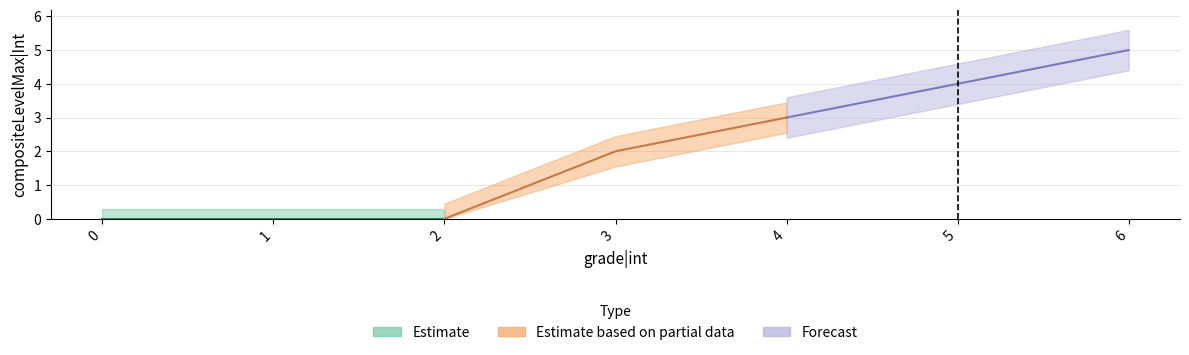

What is the change in value from 1 to 4?

+3